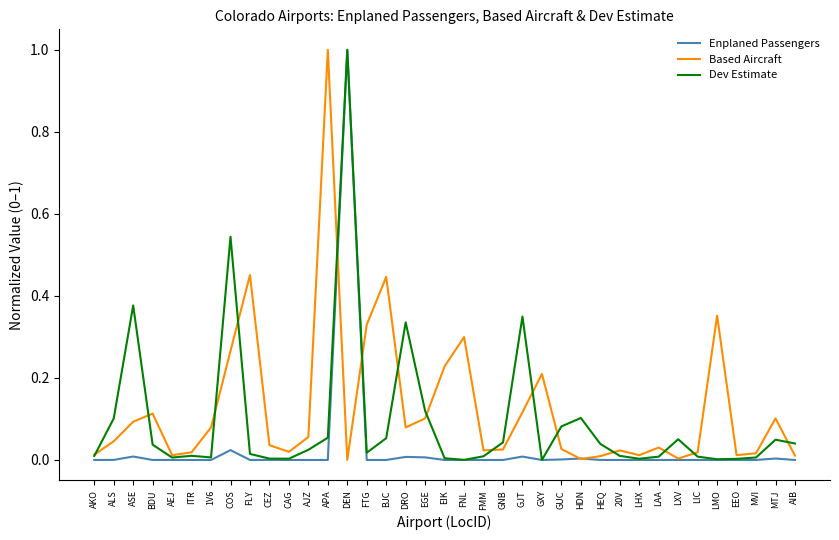

Is the value of Enplaned Passengers at AJZ greater than the value of Based Aircraft at GNB?

No